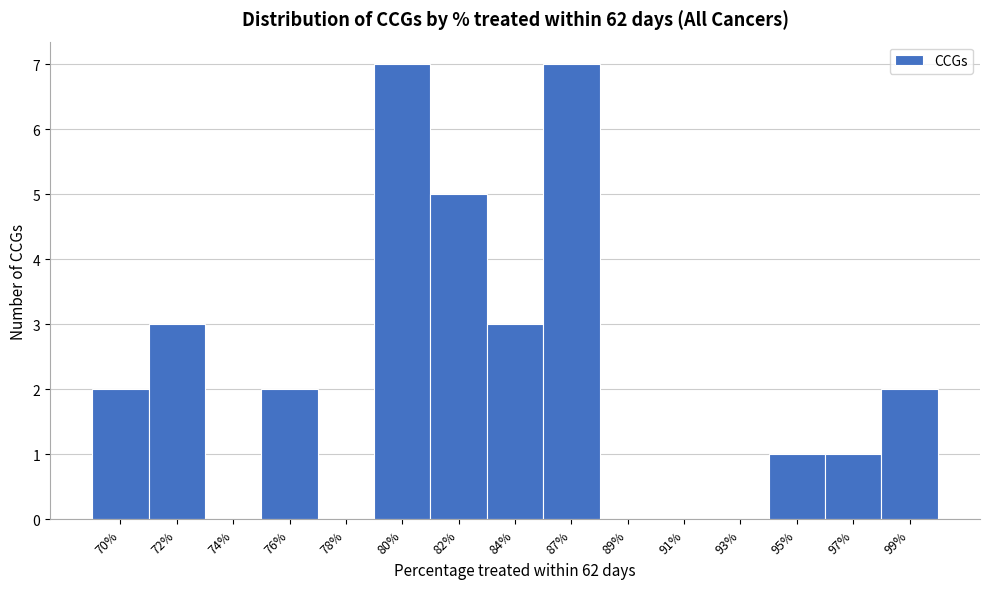

Reading left to right, what are all the values shown in this chart?

70%=2	72%=3	74%=0	76%=2	78%=0	80%=7	82%=5	84%=3	87%=7	89%=0	91%=0	93%=0	95%=1	97%=1	99%=2